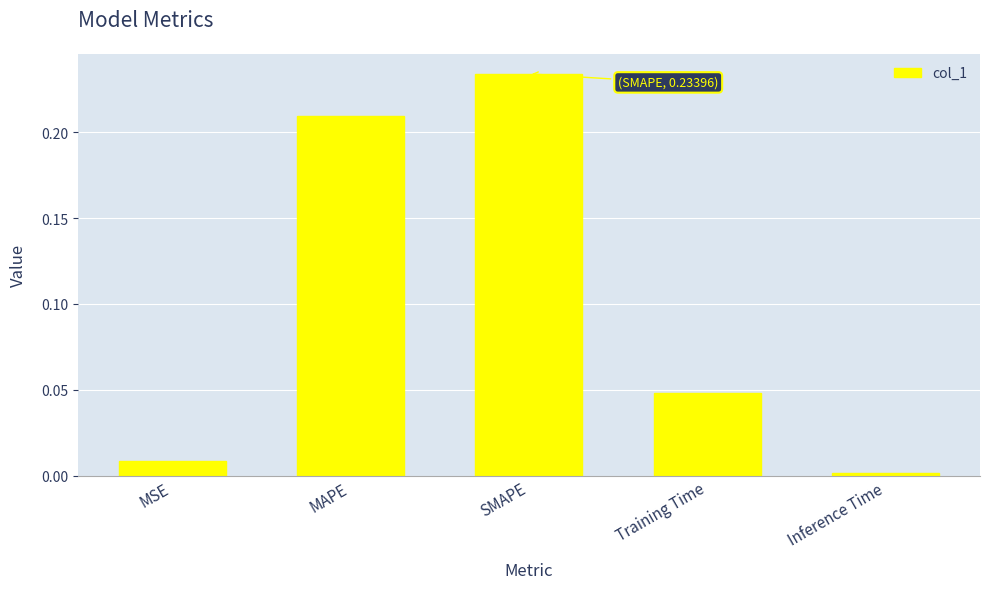

What is the label of the 3rd bar from the right?

SMAPE